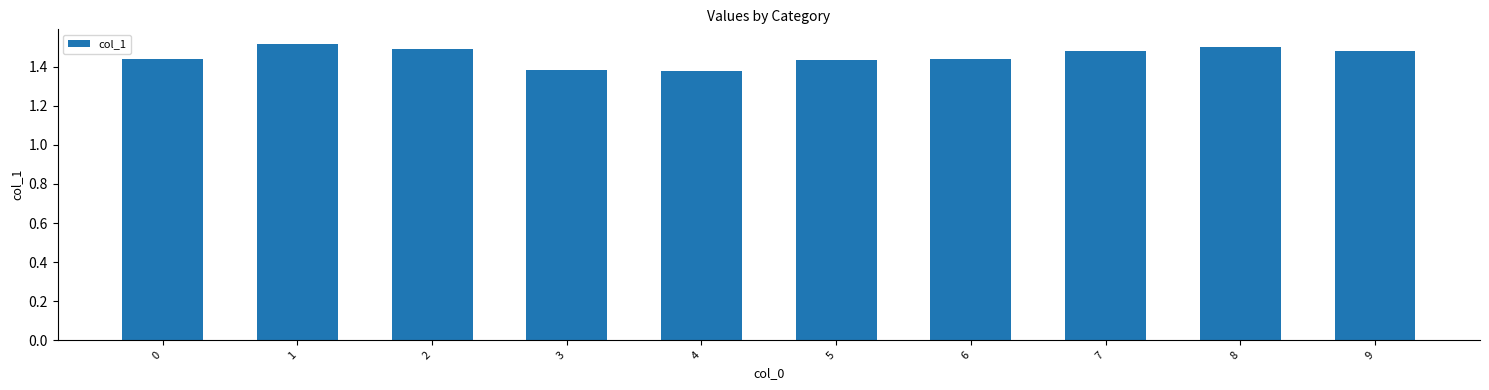

What is the difference between the values at 0 and 1?

0.1